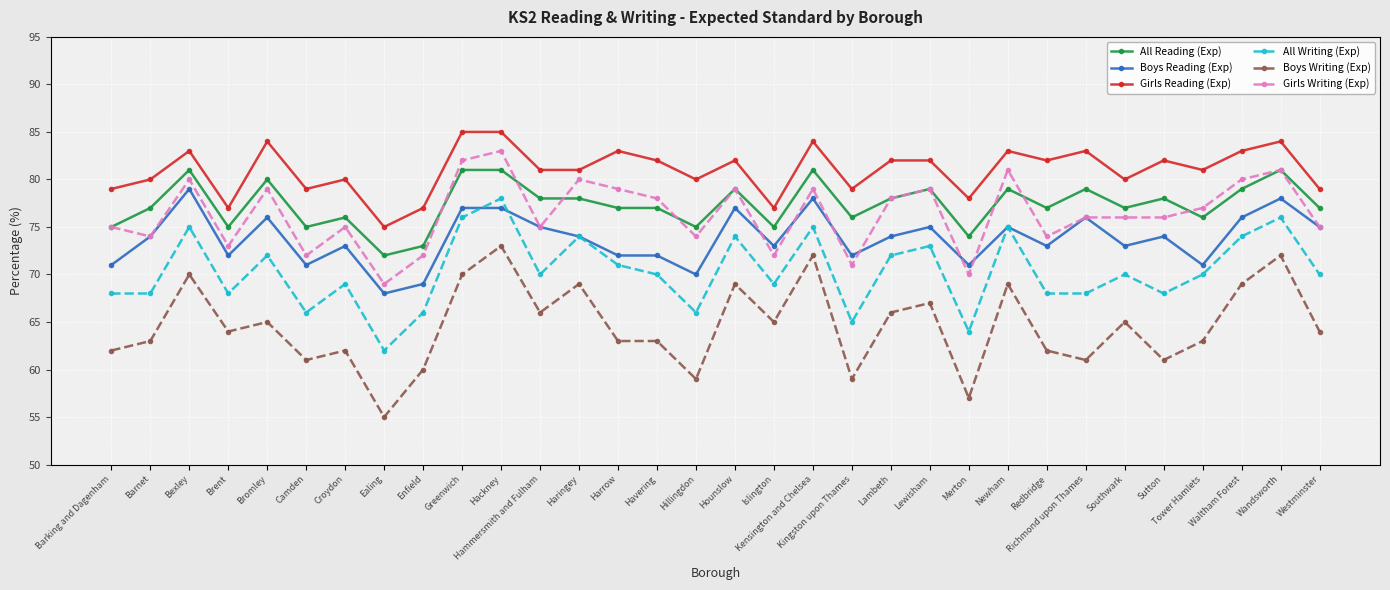

What is the sum of the Girls Writing (Exp) values at Camden and Richmond upon Thames?

148